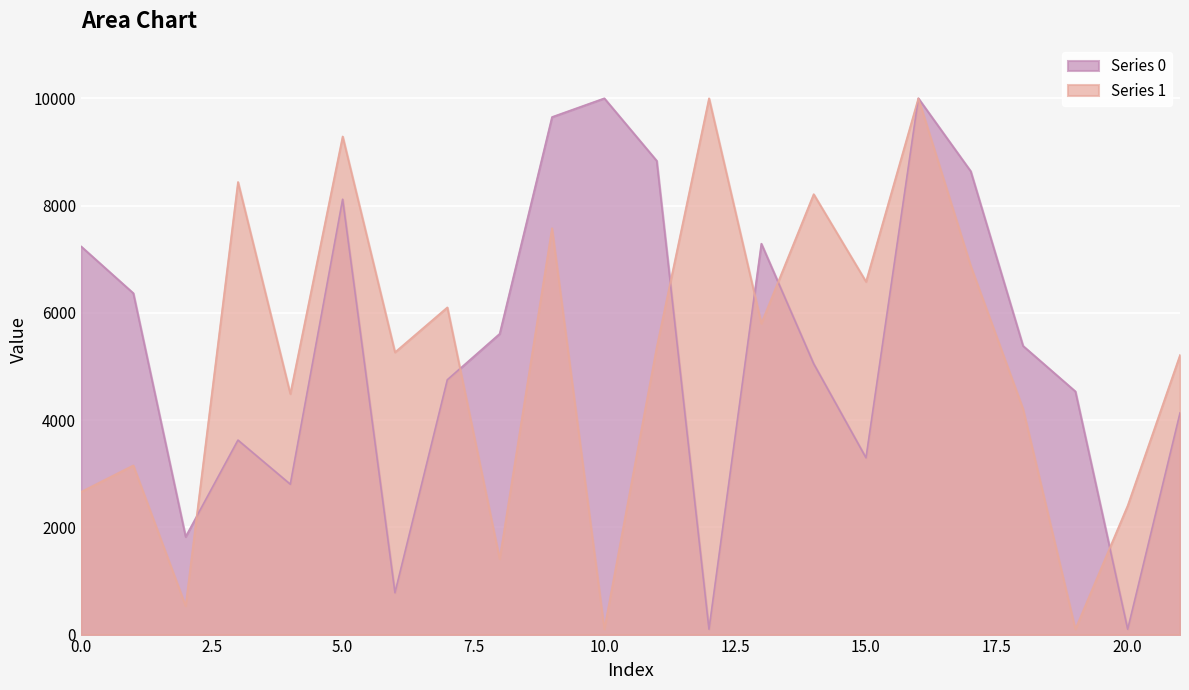

Reading right to left, list all the values displayed in this chart.

Series 0: 21=4133.5	20=100.0	19=4534.7	18=5383.7	17=8640.6	16=10000.0	15=3296.3	14=5051.2	13=7289.7	12=100.0	11=8836.0	10=10000.0	9=9650.9	8=5608.9	7=4751.6	6=780.1	5=8117.3	4=2803.6	3=3626.4	2=1824.2	1=6366.3	0=7240.6
Series 1: 21=5213.1	20=2406.0	19=100.0	18=4207.2	17=6874.9	16=10000.0	15=6580.5	14=8211.9	13=5801.2	12=10000.0	11=5352.7	10=100.0	9=7577.5	8=1409.5	7=6101.2	6=5264.4	5=9288.9	4=4489.0	3=8439.4	2=532.9	1=3154.8	0=2660.7